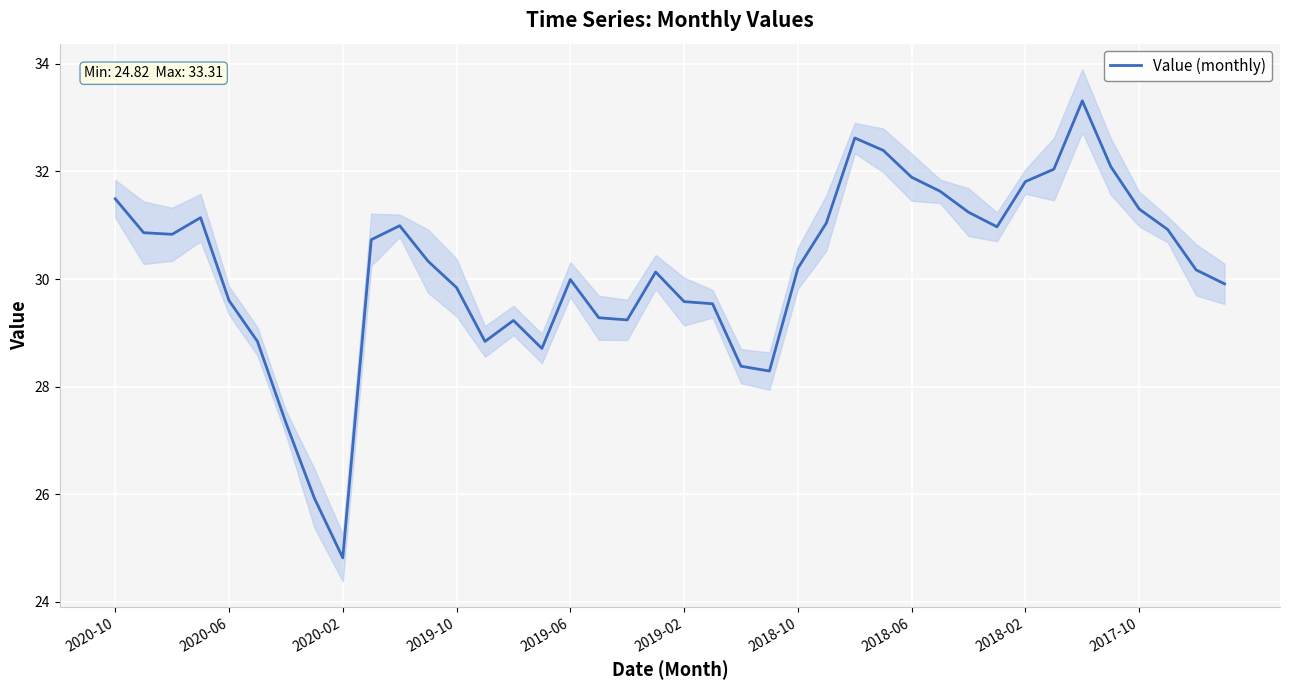

What is the highest value of the Value (monthly) series?

33.3